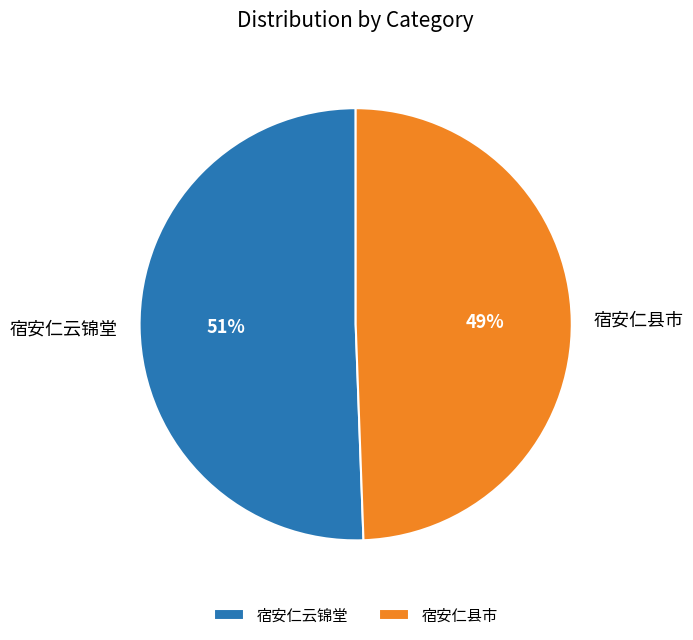

Which has a higher value, 宿安仁云锦堂 or 宿安仁县市?

宿安仁云锦堂